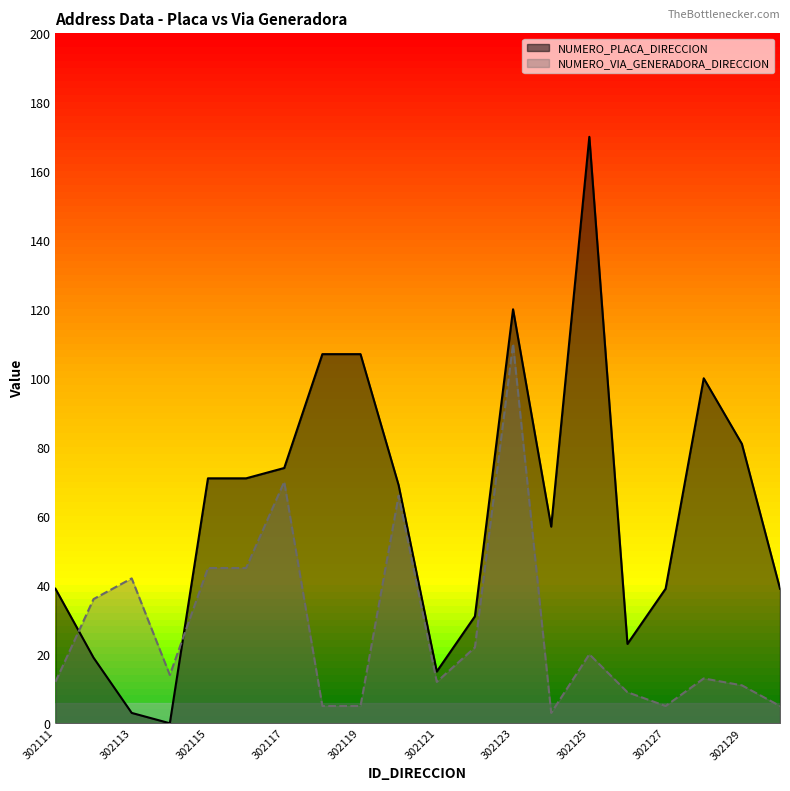

The value of NUMERO_VIA_GENERADORA_DIRECCION at 302125 is 9. True or false?

False